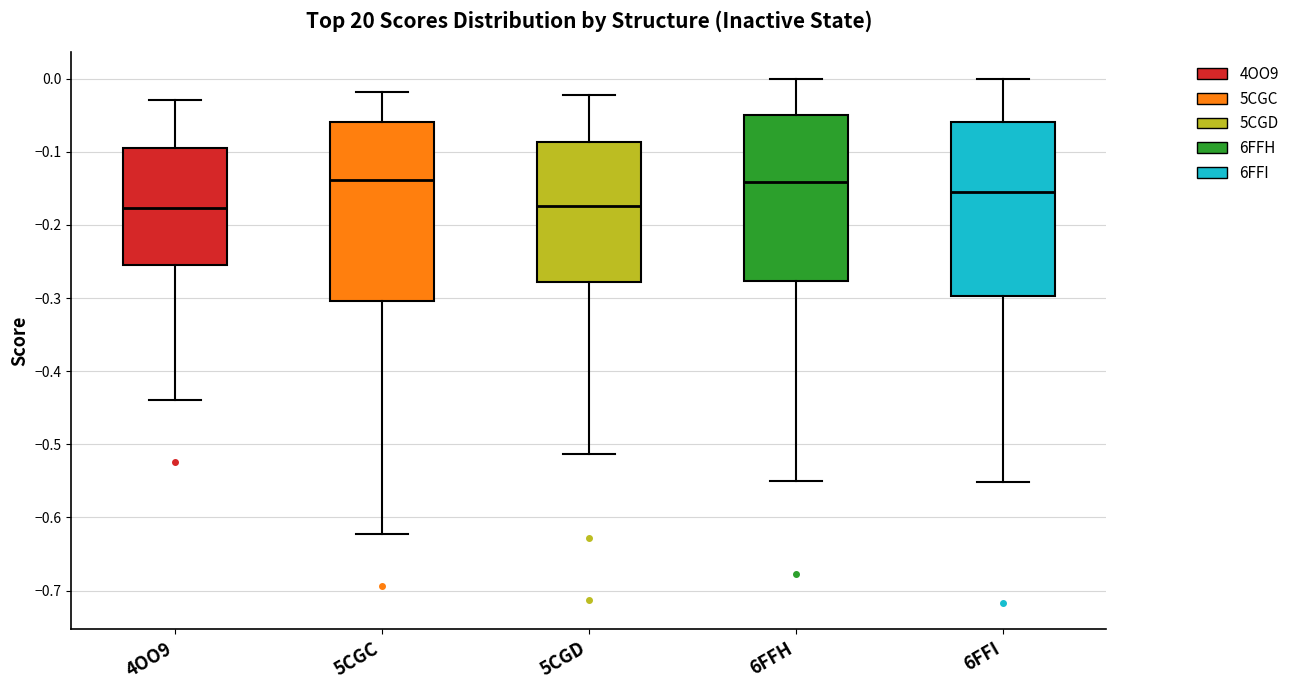

Where is the lower edge of the box for 5CGD on the y-axis? The values are not printed on the chart, so give them approximately, as read against the axis.

-0.28